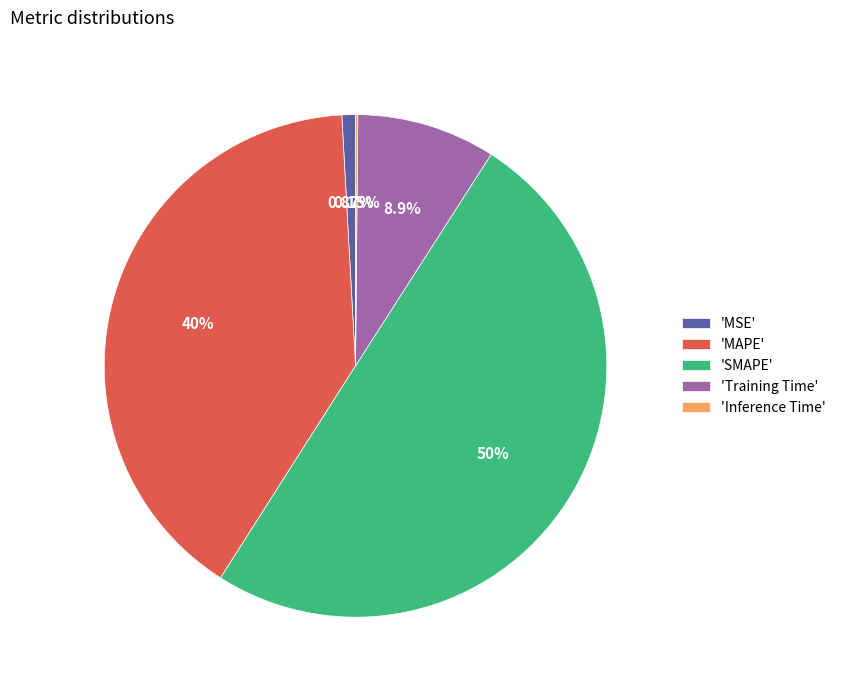

Which has a higher value, 'Training Time' or 'MAPE'?

'MAPE'